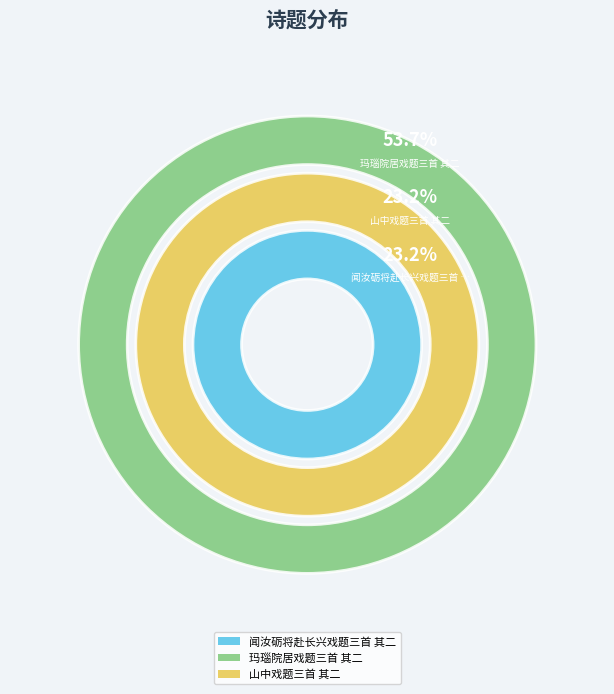

What portion of the pie excludes 玛瑙院居戏题三首 其二?

46.3%